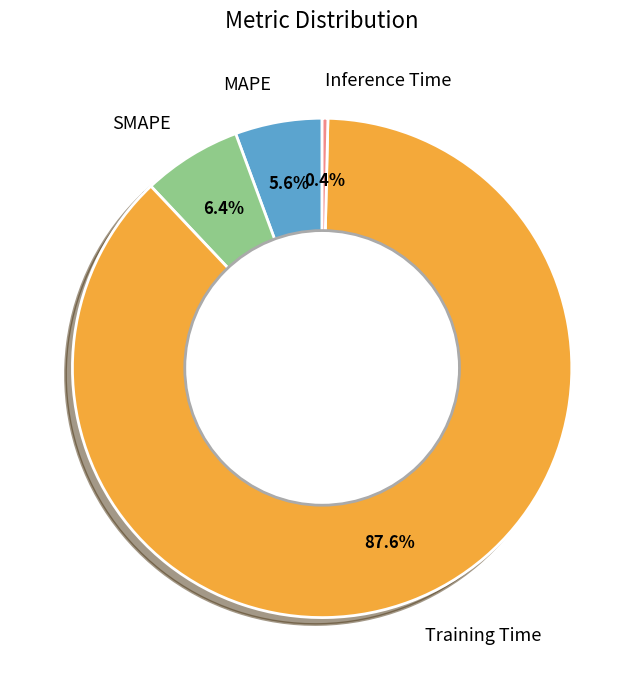

Which category accounts for the majority?

Training Time